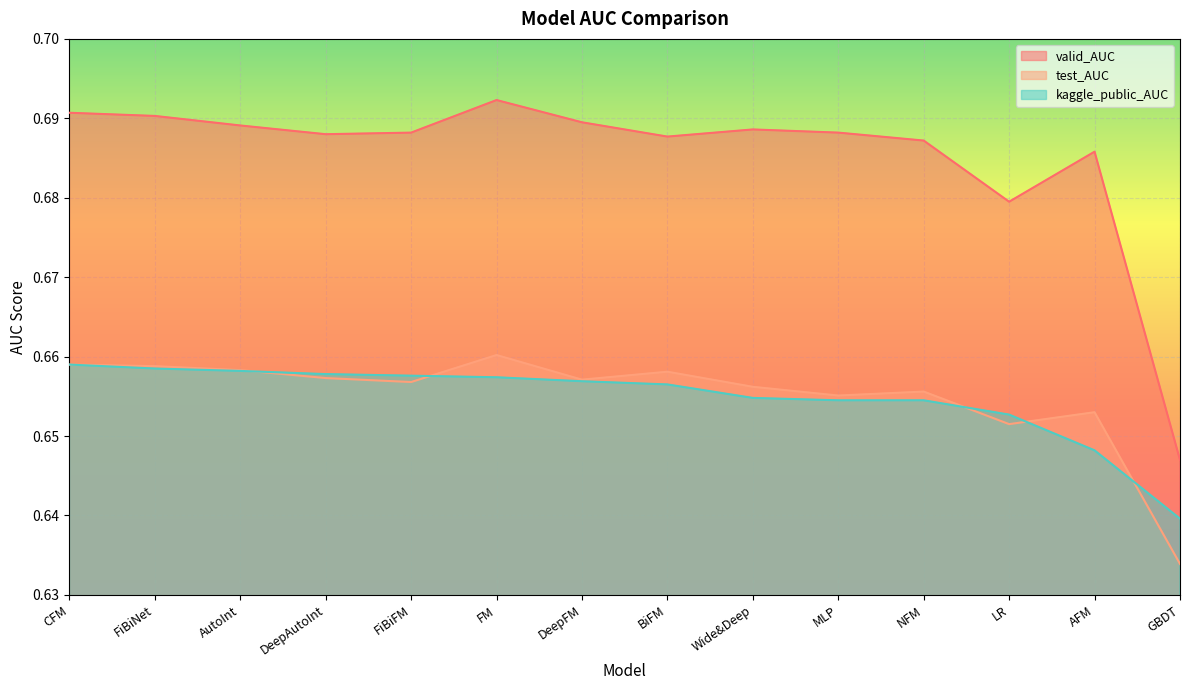

What is the maximum value shown in the chart?

0.7